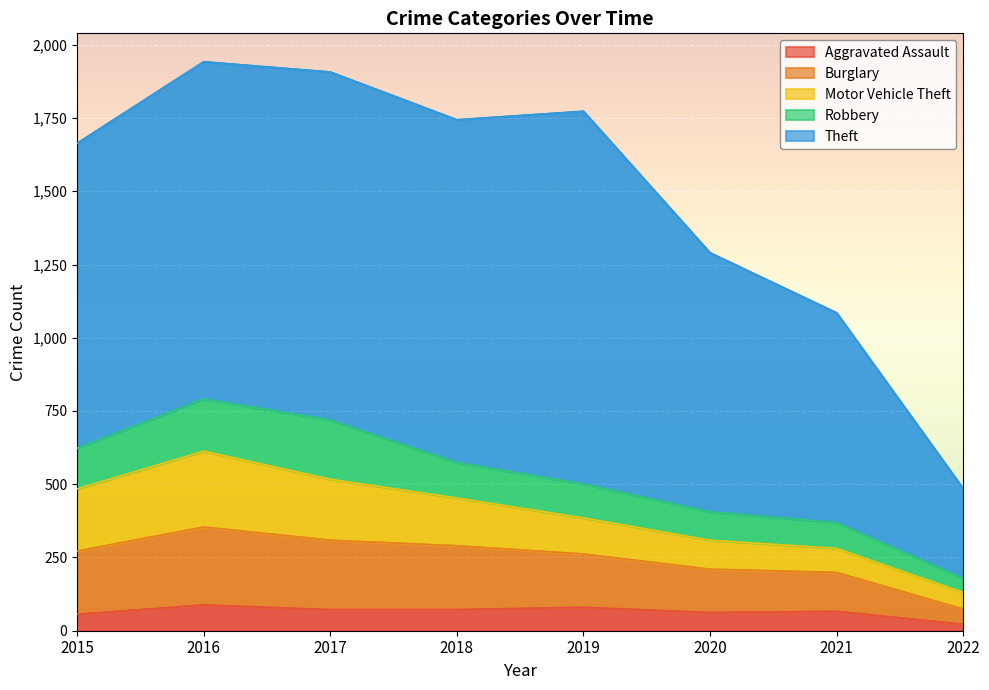

Reading left to right, transcribe all the data shown in this chart.

Aggravated Assault: 56	88	72	72	80	62	66	22
Burglary: 216	266	237	218	182	148	133	52
Motor Vehicle Theft: 212	259	208	163	123	99	82	57
Robbery: 139	178	202	121	116	97	88	48
Theft: 1041	1151	1188	1170	1272	884	716	306